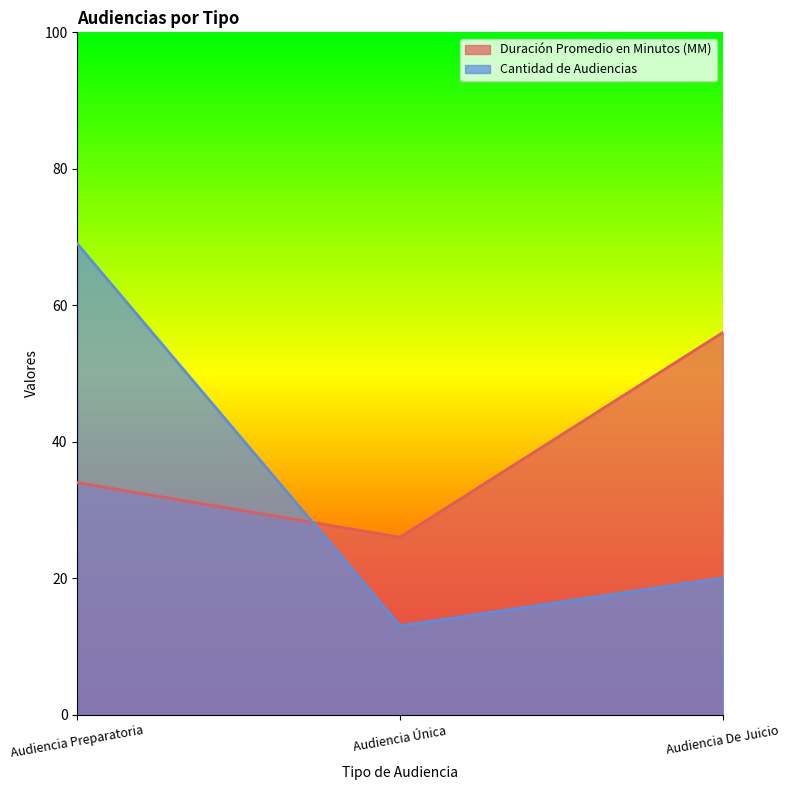

At Audiencia Única, list the series in order from smallest to largest.

Cantidad de Audiencias, Duración Promedio en Minutos (MM)